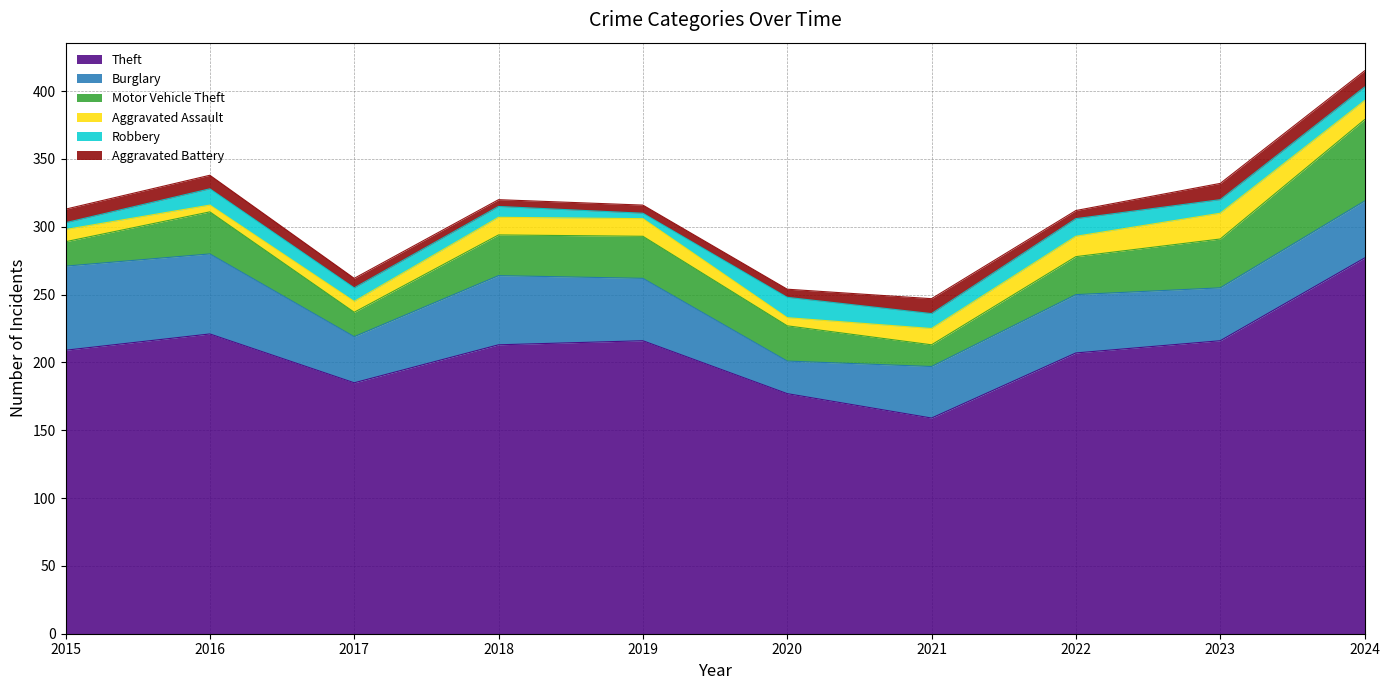

What is the total value across all series at 2017?

262